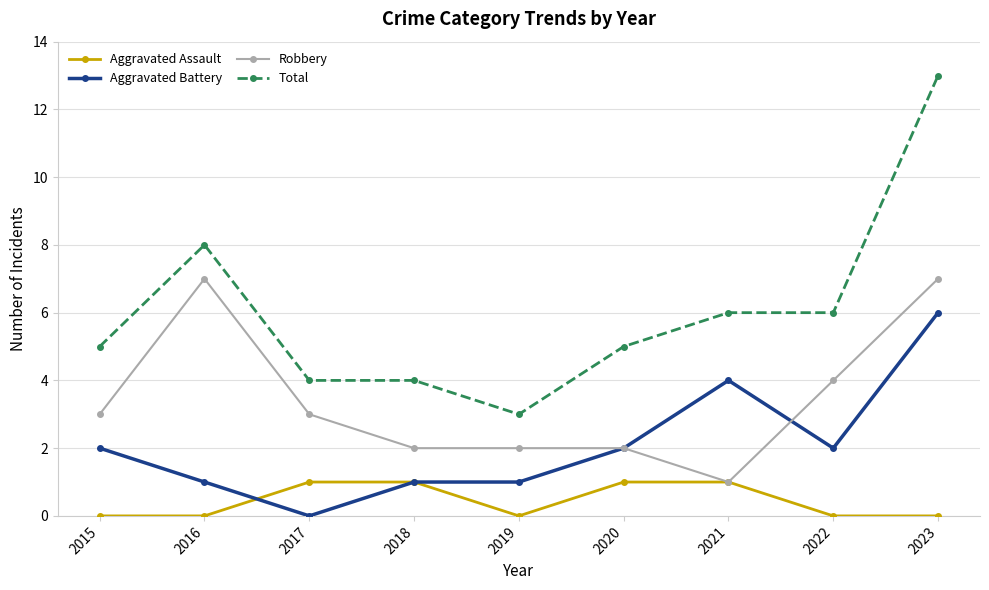

List the series in order of their overall mean, lowest first.

Aggravated Assault, Aggravated Battery, Robbery, Total